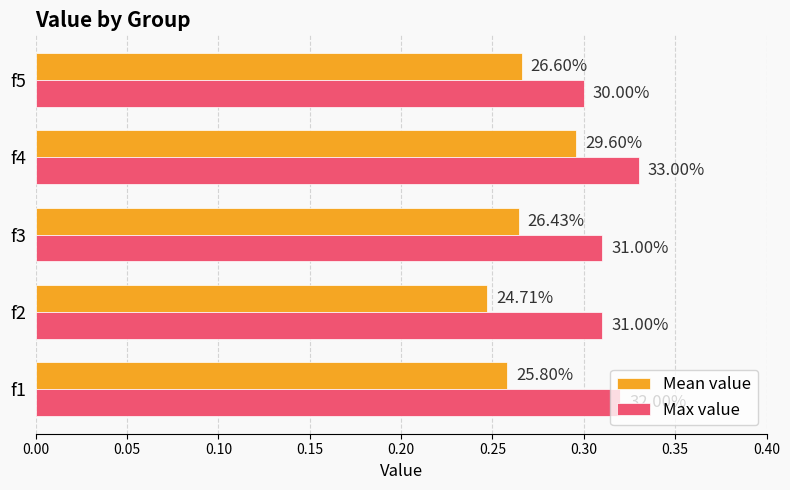

What are all the series names shown in the legend?

Mean value, Max value